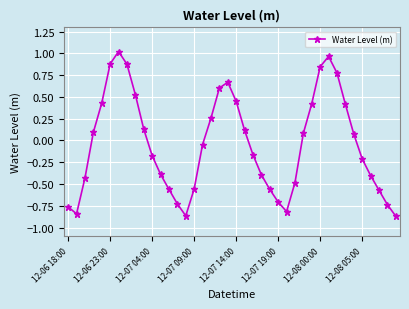

How many interior local peaks (higher than both neighbors) does the data have?

3